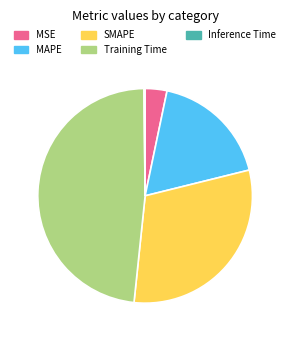

Is the sum of Training Time and SMAPE greater than half?

Yes